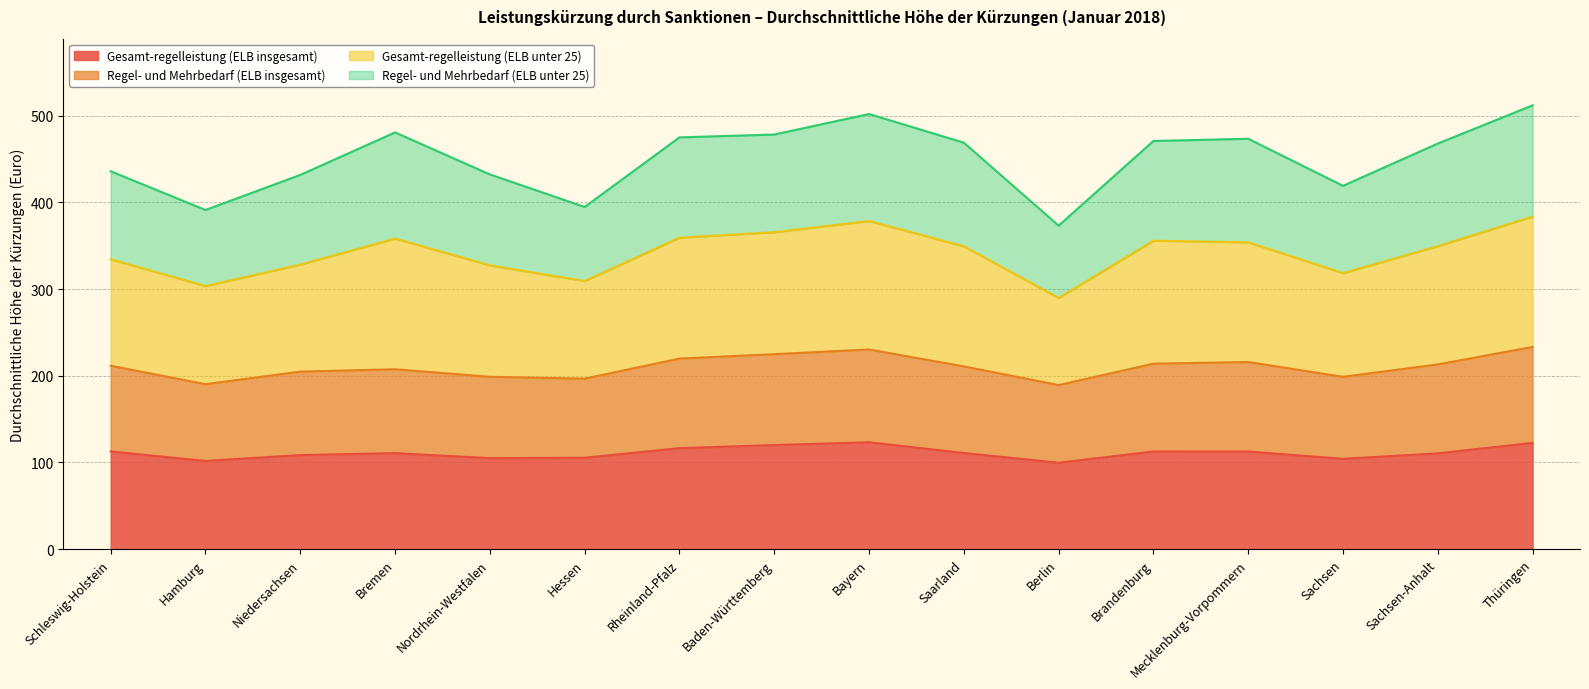

What is the total value across all series at Baden-Württemberg?

478.3